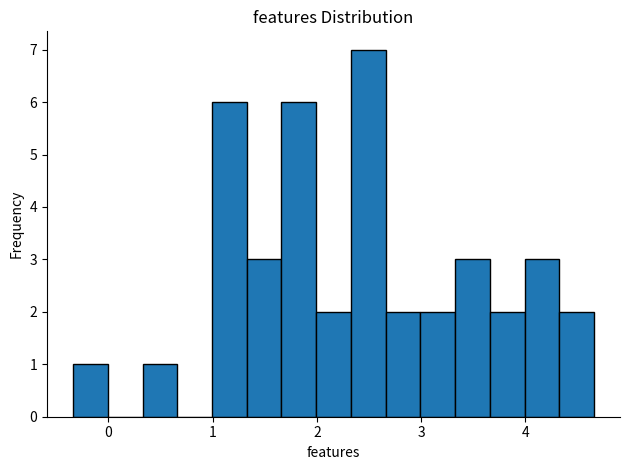

Read against the x-axis, roughly where is the centre of the tallest bar?

2.5